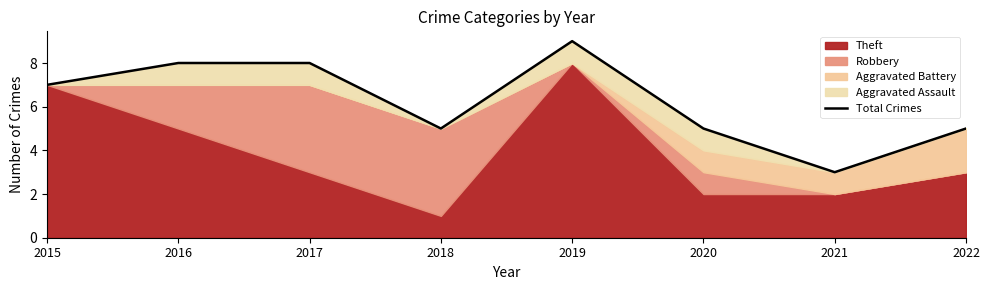

What is the difference between the second highest and minimum values?

5